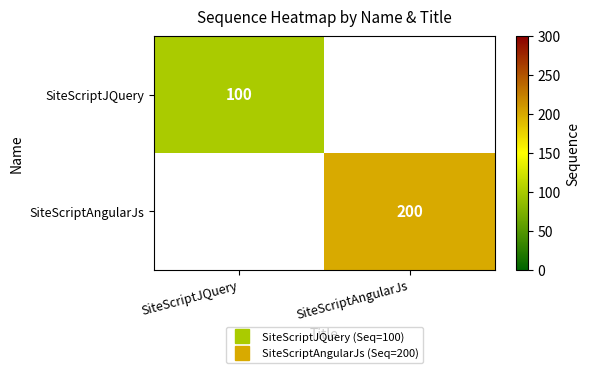

What is the smallest value displayed?

100.0